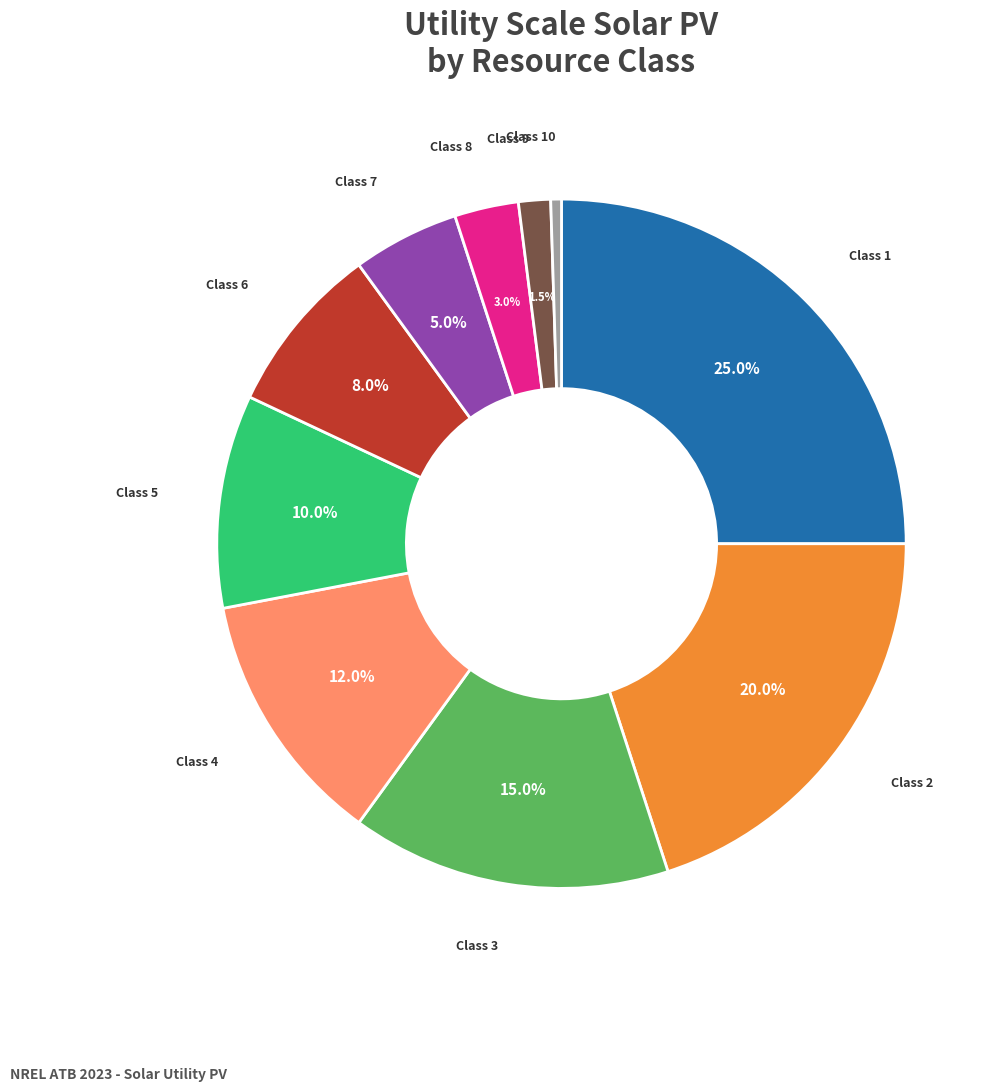

To the nearest percent, what is the average slice percentage?

10%